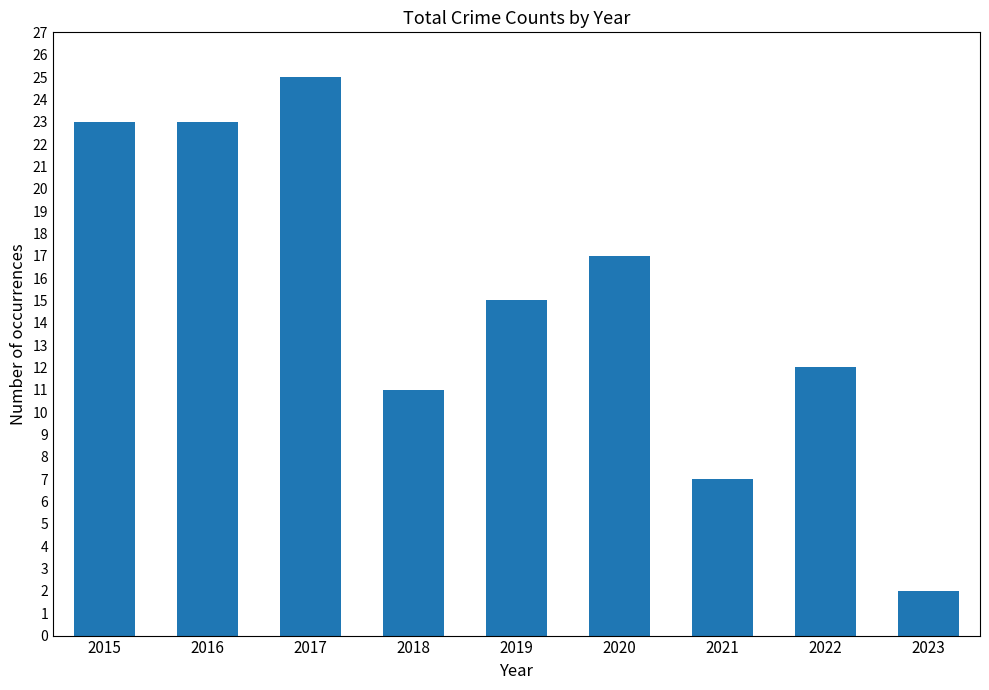

How many bars are there in total?

9